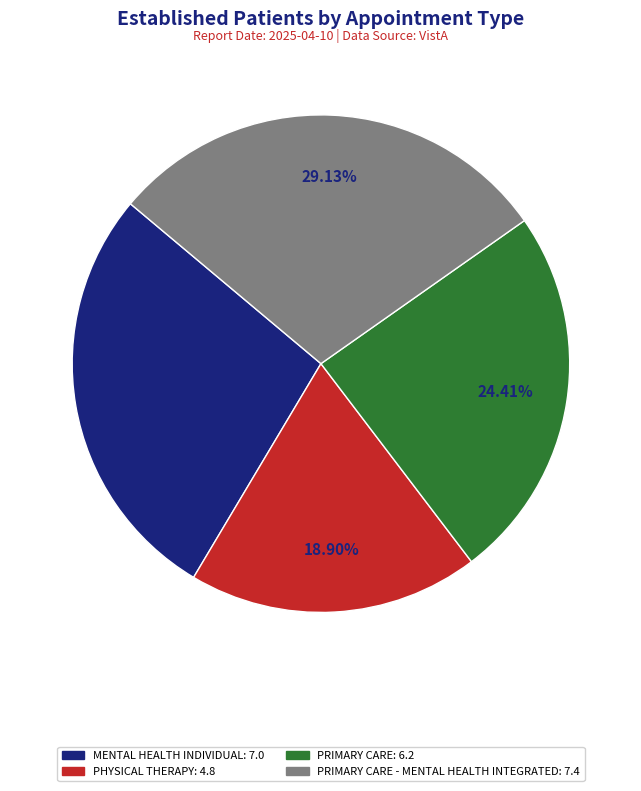

Is there any slice that represents more than half of the pie?

No